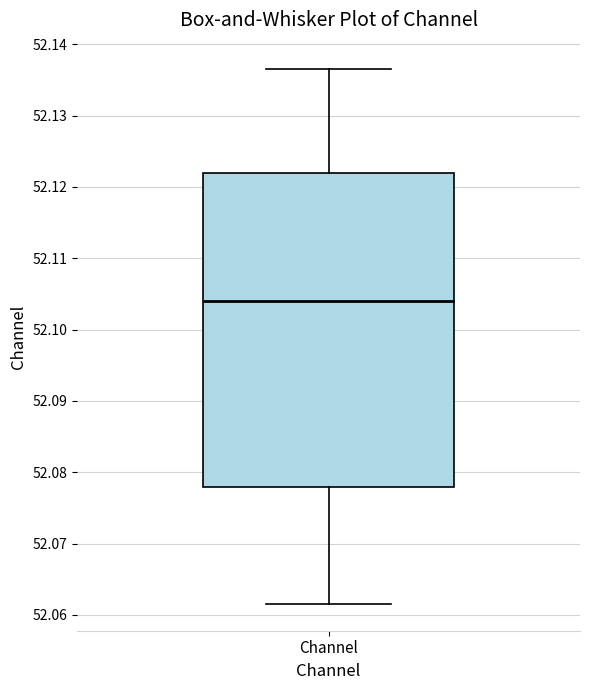

Where does the lower whisker of the box for Channel end on the y-axis? The values are not printed on the chart, so give them approximately, as read against the axis.

52.062